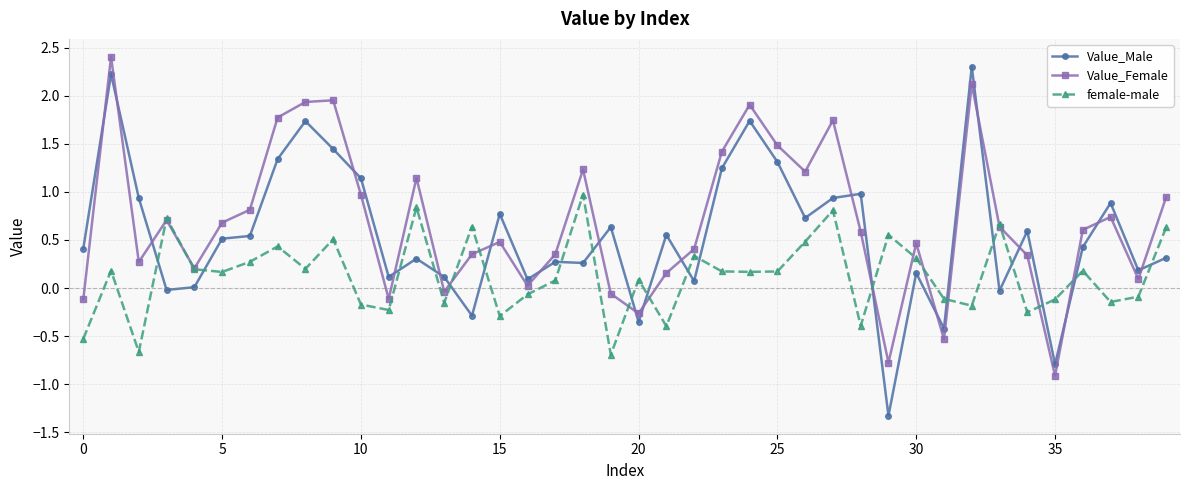

What is the maximum value shown in the chart?

2.4